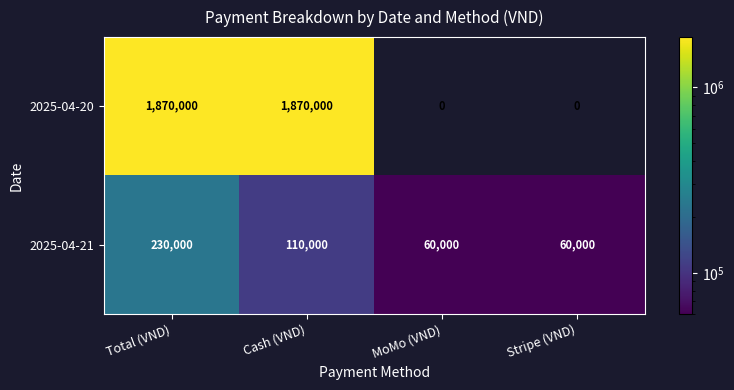

Is it true that 2025-04-20 equals 0 at Stripe (VND)?

True